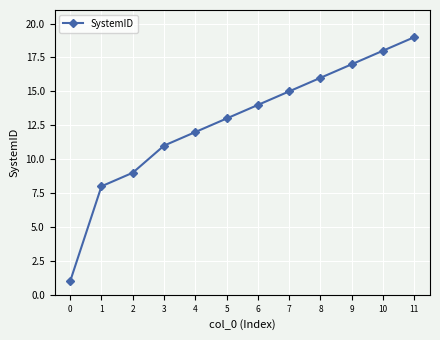

Approximately how many times larger is the value at 8 compared to 9?

0.9